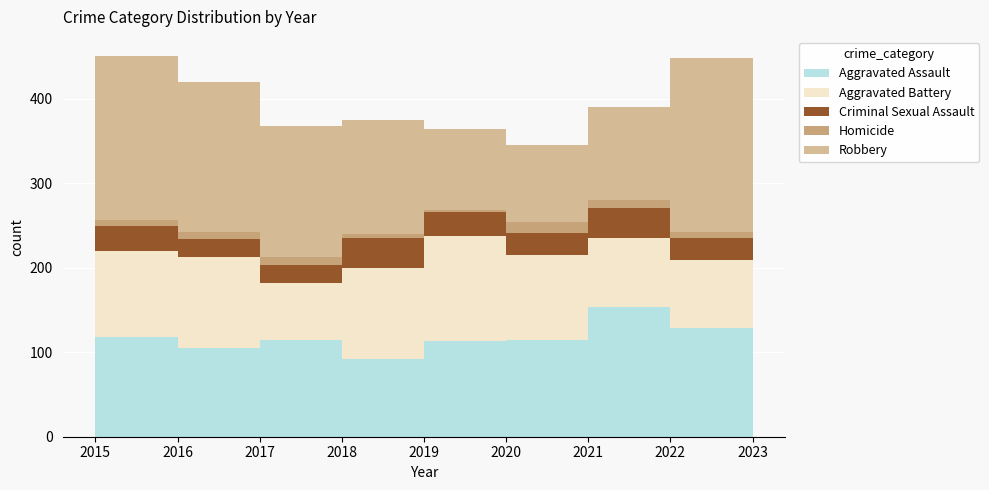

Reading right to left, what are all the values shown in this chart?

Aggravated Assault: 129	154	115	113	92	115	105	118	110
Aggravated Battery: 80	81	100	125	108	67	108	102	108
Criminal Sexual Assault: 26	36	26	28	35	21	21	30	28
Homicide: 8	9	13	2	5	10	8	7	9
Robbery: 205	111	91	97	135	155	178	194	154